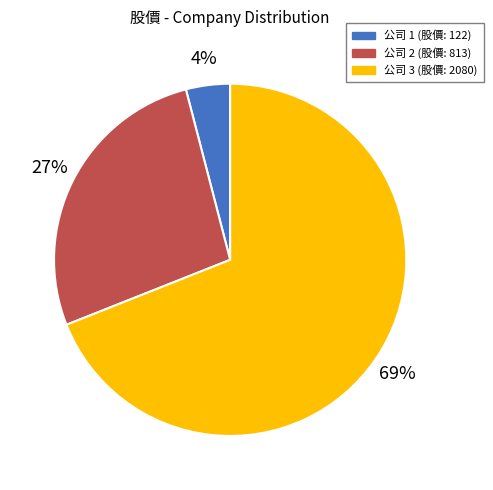

What is the largest slice in the pie chart?

公司 3 (股價: 2080)